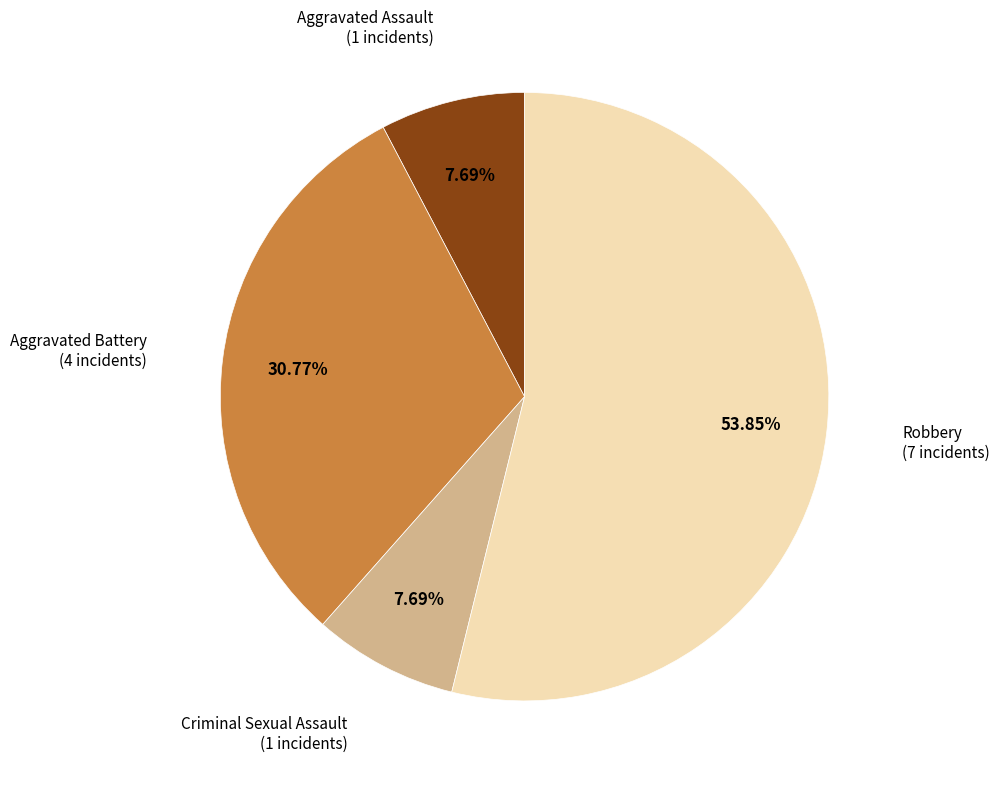

Does any single category account for the majority?

Yes